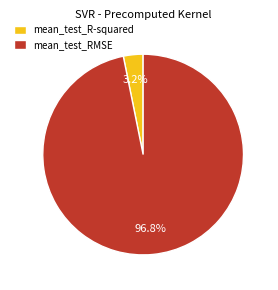

What is the largest slice in the pie chart?

mean_test_RMSE